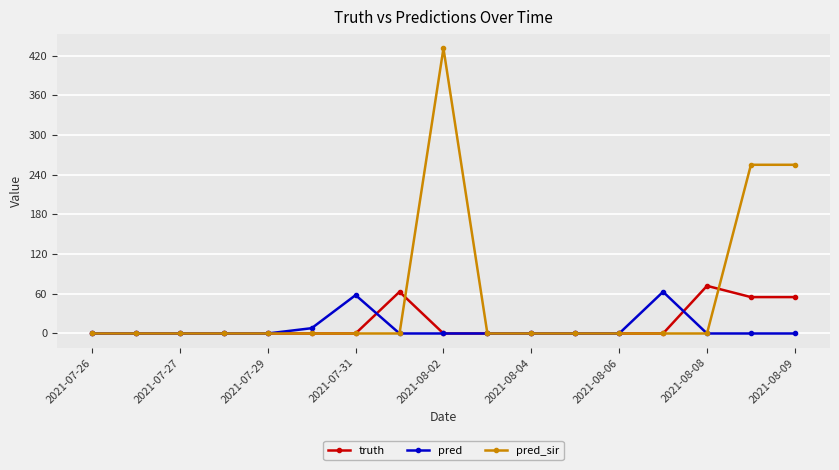

List the series in order of their peak value, highest first.

pred_sir, truth, pred